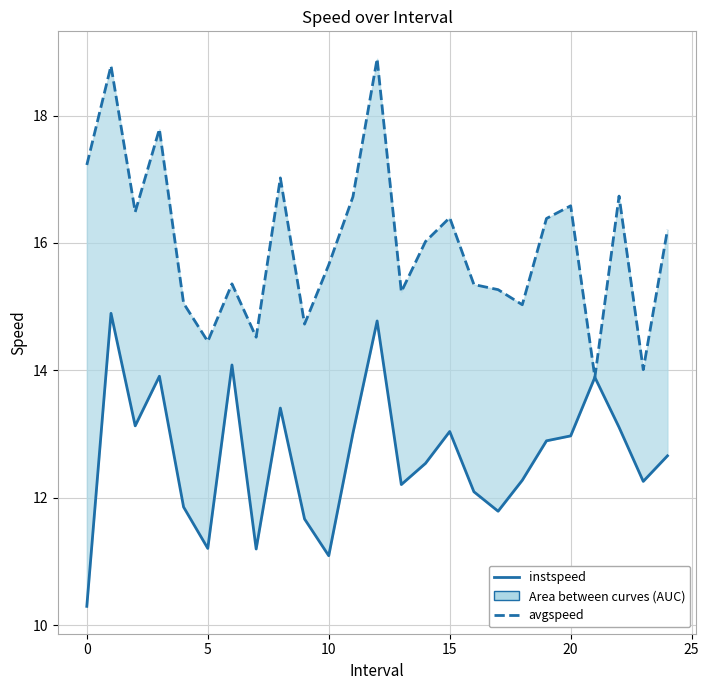

What is the label of the 22nd point from the left?

21